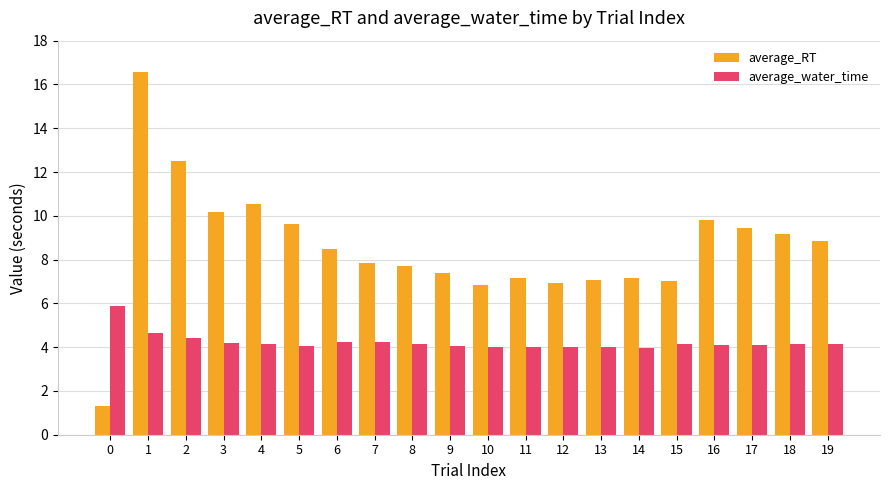

What is the average value of the average_RT series?

8.6